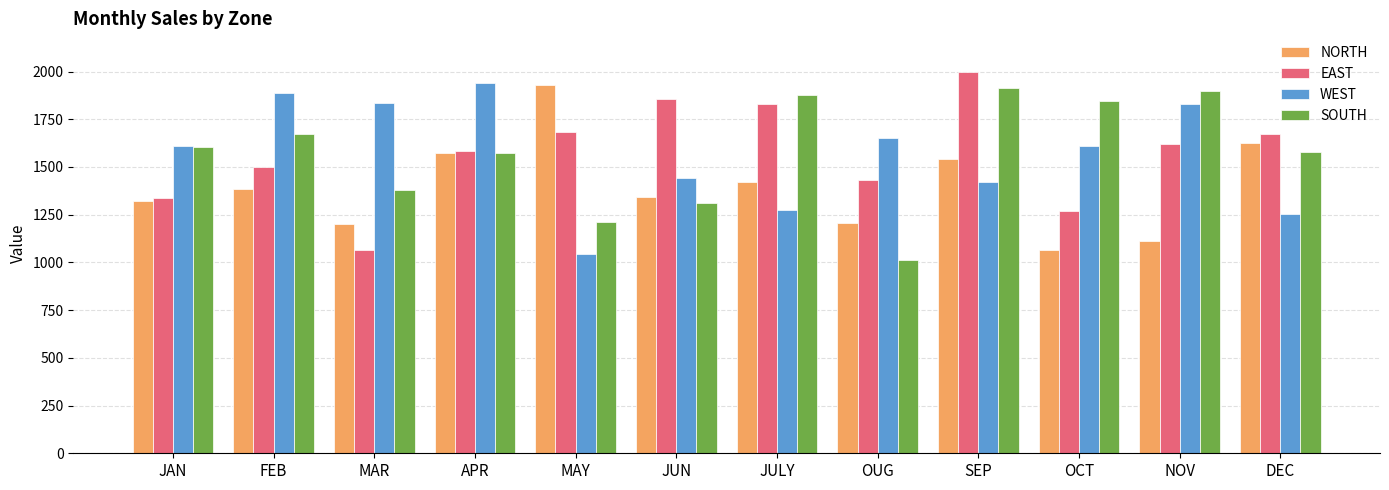

At how many categories does at least one series exceed 1561?

12